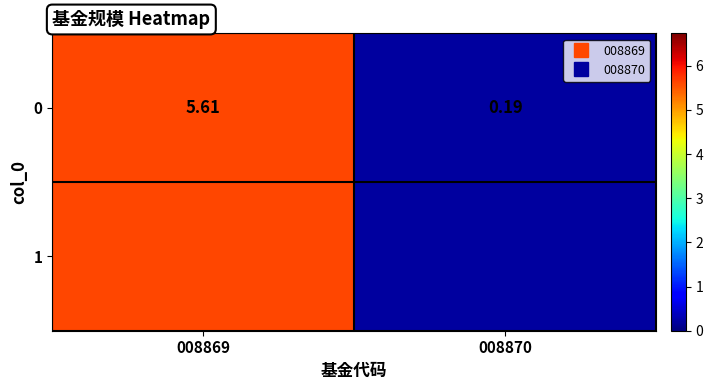

Between 008869 and 008870, which is larger?

008869